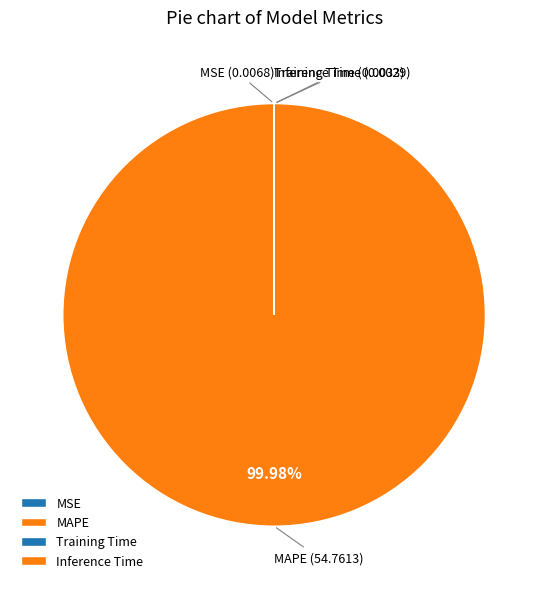

Does MAPE account for over 50% of the chart?

Yes